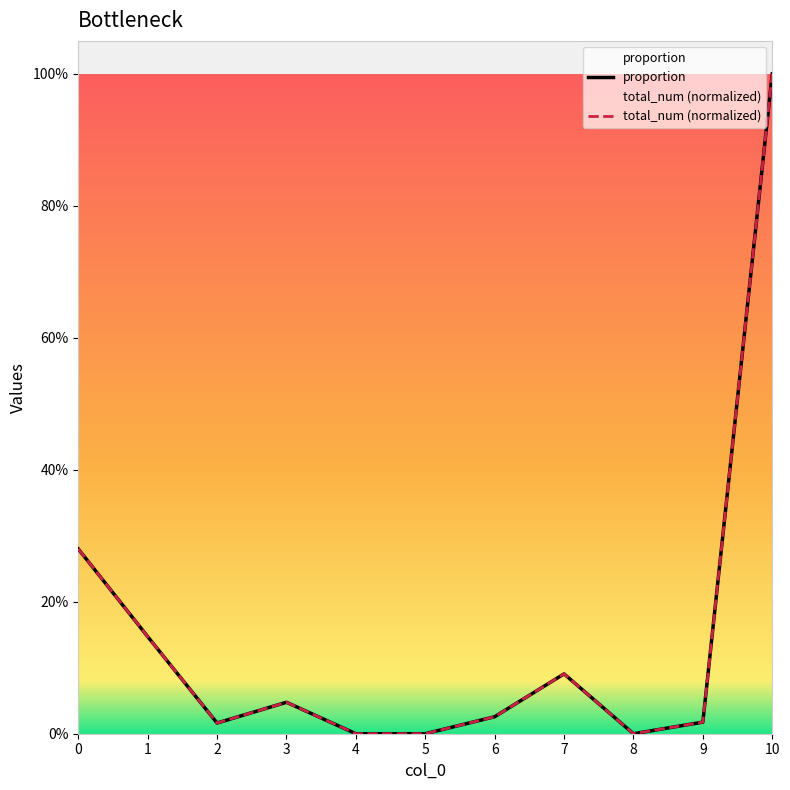

True or false: proportion and total_num intersect in this chart.

False